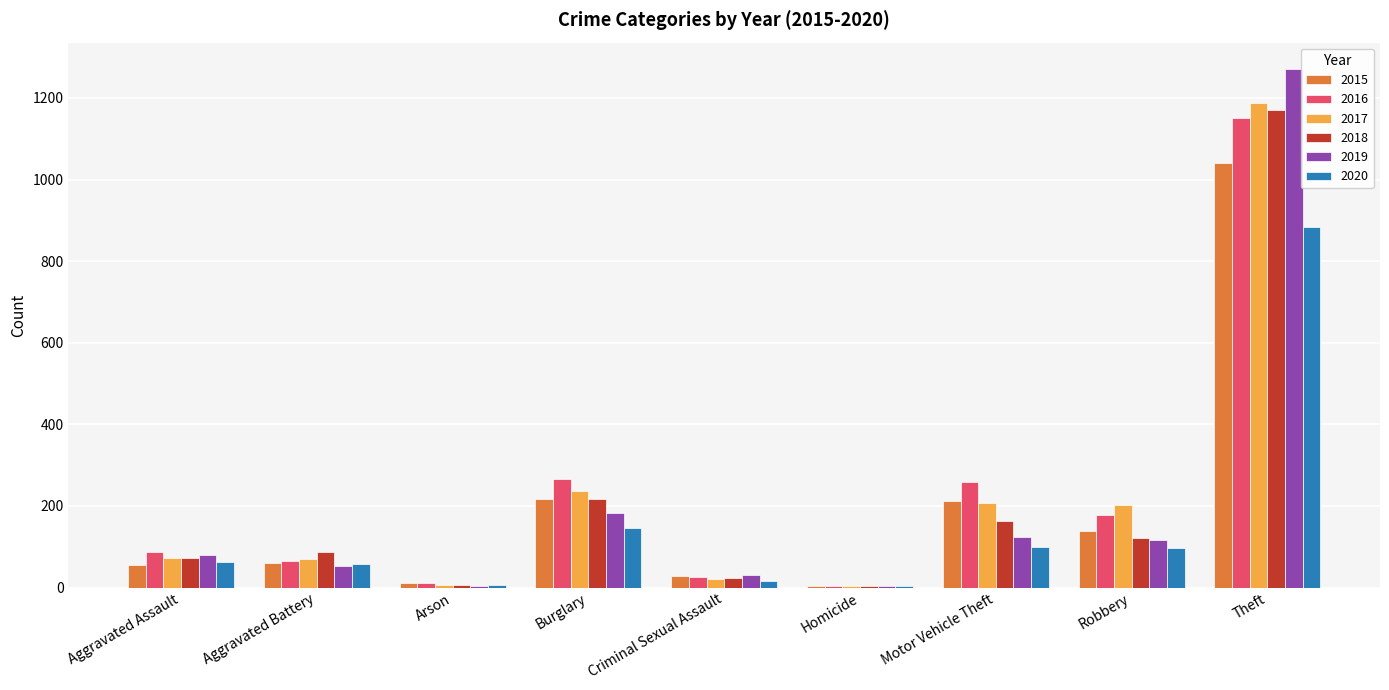

Where is 2019 nearest to the value 638?

Burglary